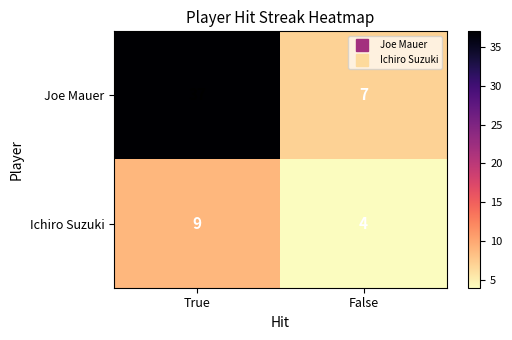

The value of Ichiro Suzuki at False is 1. True or false?

False